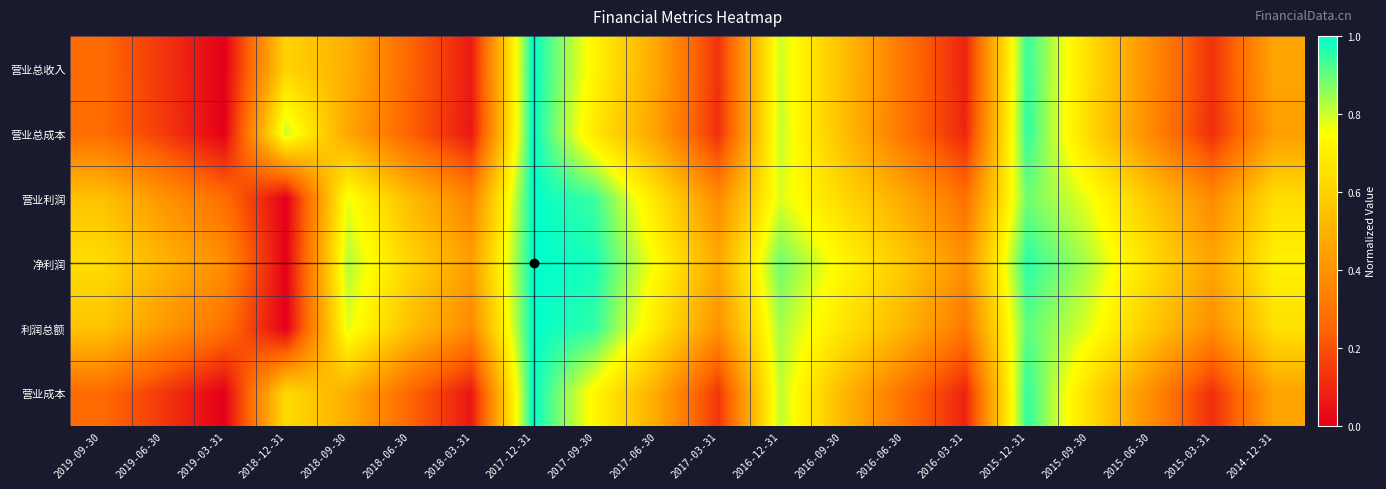

List the series in order of their peak value, highest first.

营业总收入, 营业总成本, 营业利润, 净利润, 利润总额, 营业成本